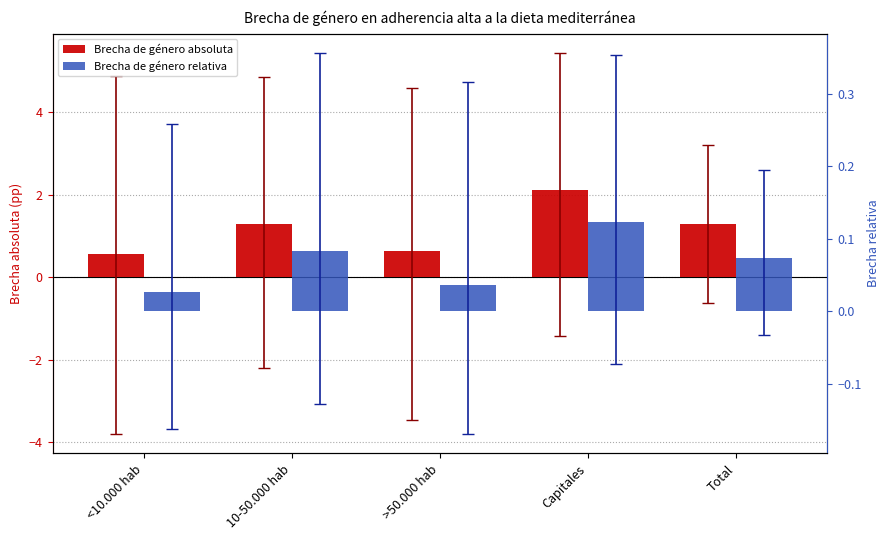

What is the average value of the Brecha de género relativa series?

0.1